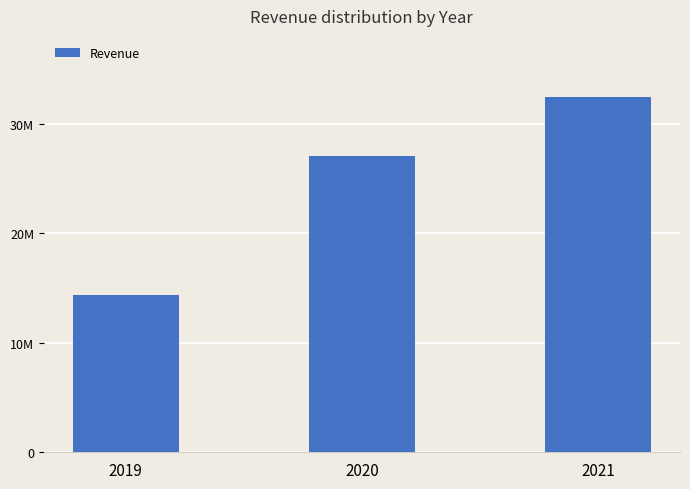

Where is the data nearest to the value 23402000?

2020